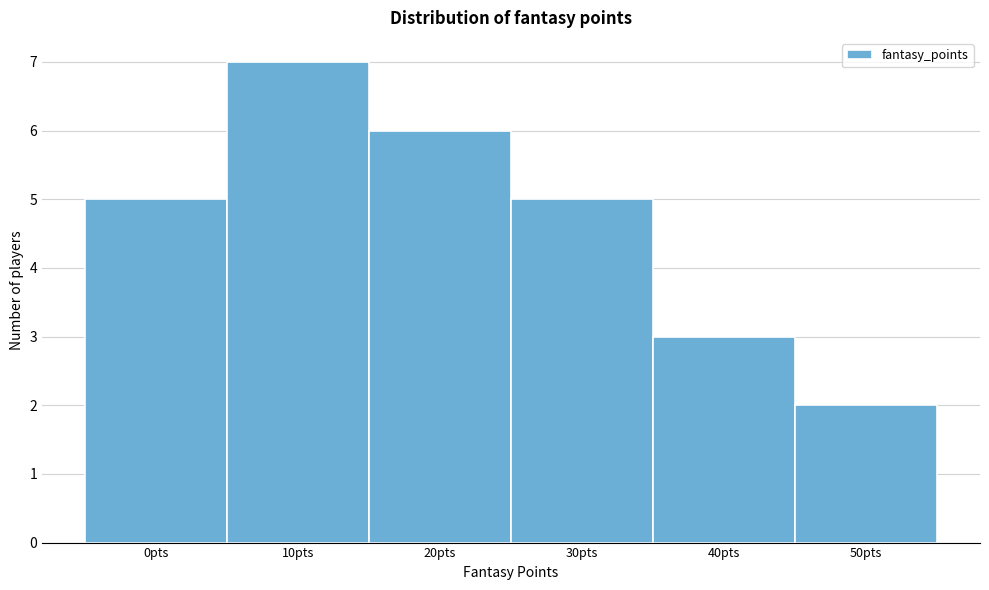

Reading right to left, list all the values displayed in this chart.

50pts=2	40pts=3	30pts=5	20pts=6	10pts=7	0pts=5